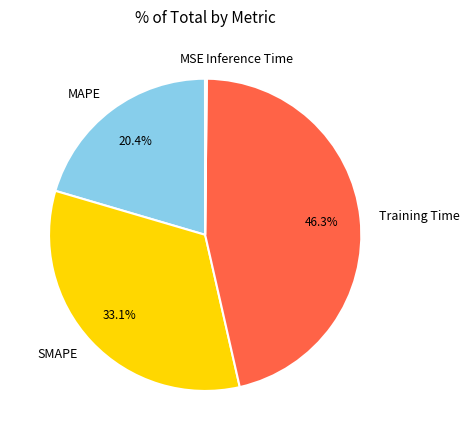

What is the largest slice in the pie chart?

Training Time